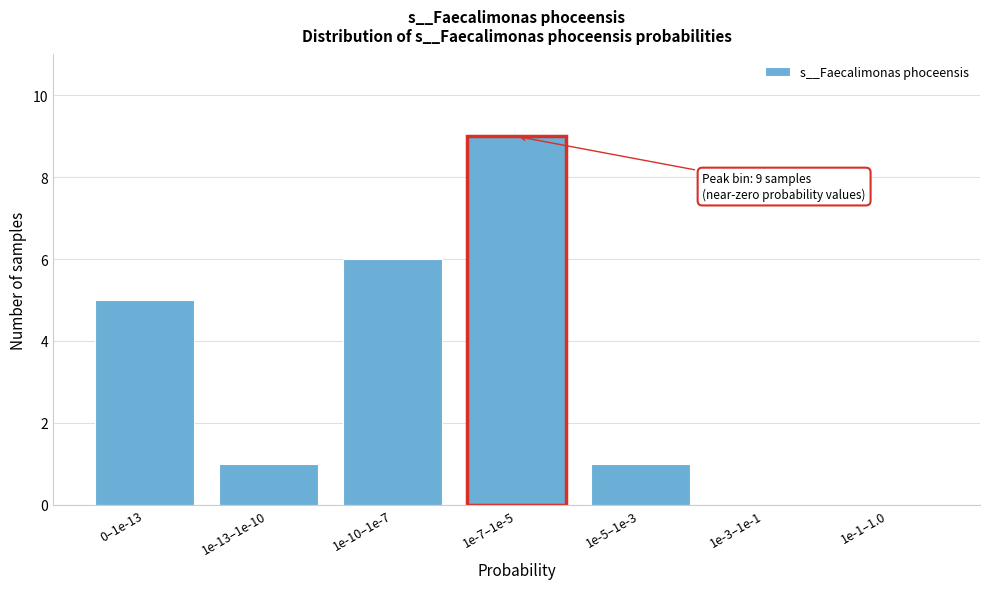

Reading right to left, what are all the values shown in this chart?

1e-1–1.0=0	1e-3–1e-1=0	1e-5–1e-3=1	1e-7–1e-5=9	1e-10–1e-7=6	1e-13–1e-10=1	0–1e-13=5